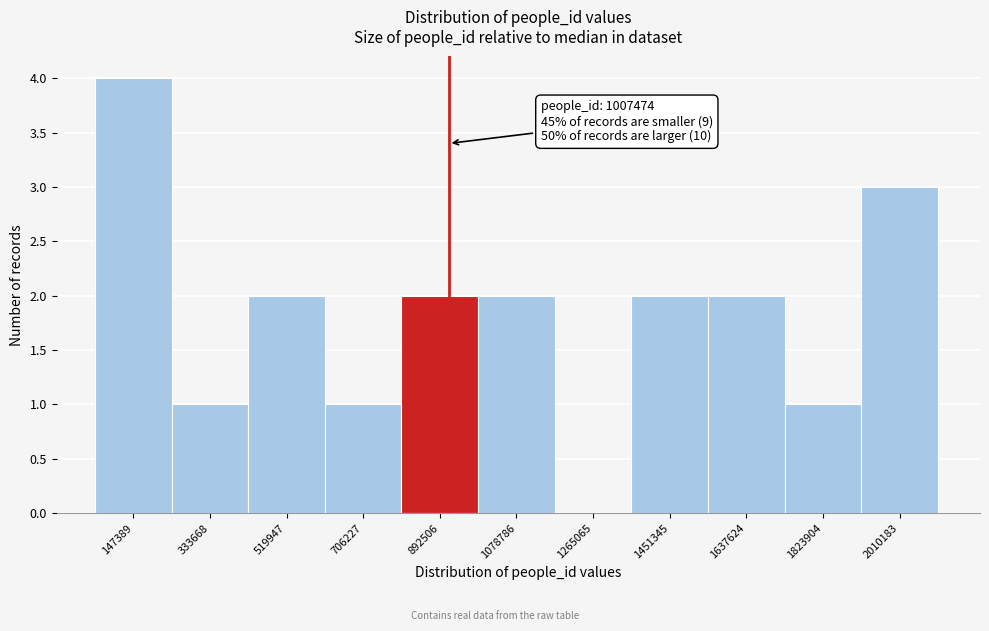

Reading left to right, transcribe all the data shown in this chart.

147389=4	333668=1	519947=2	706227=1	892506=2	1078786=2	1265065=0	1451345=2	1637624=2	1823904=1	2010183=3